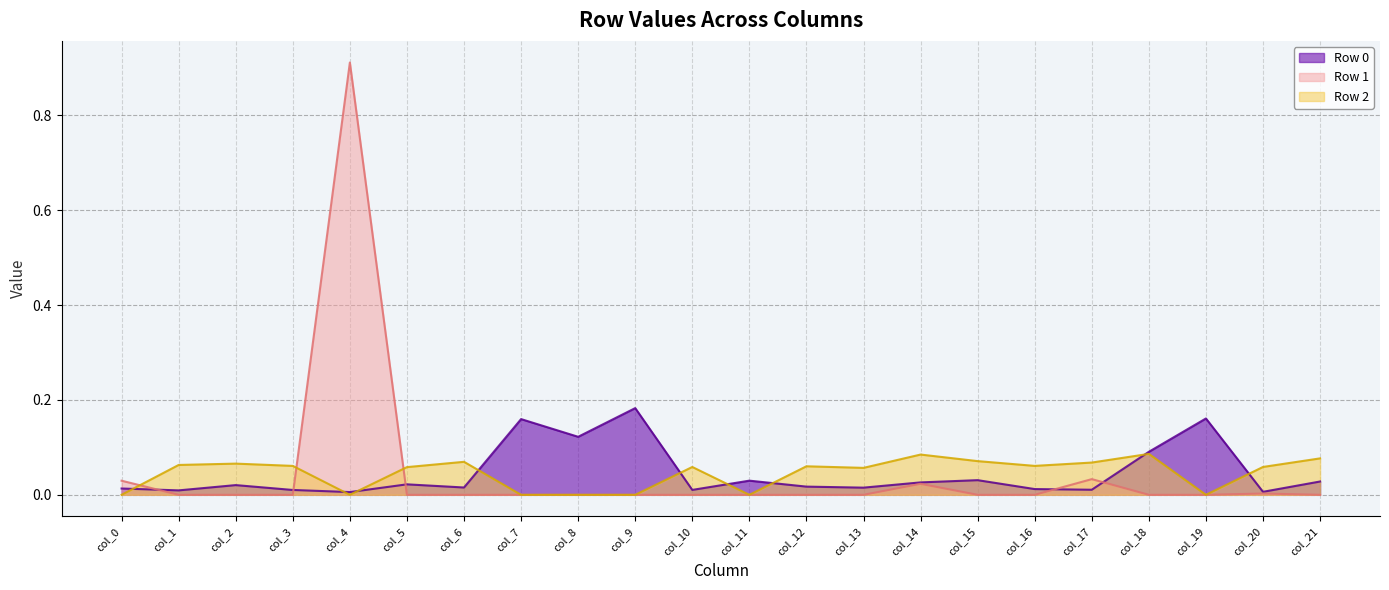

How many distinct data groups are displayed?

3